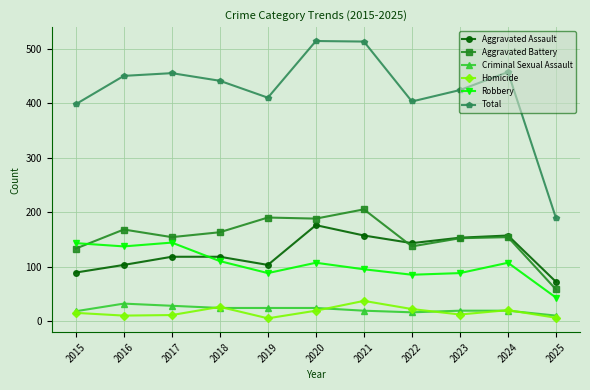

True or false: Total and Criminal Sexual Assault intersect in this chart.

False